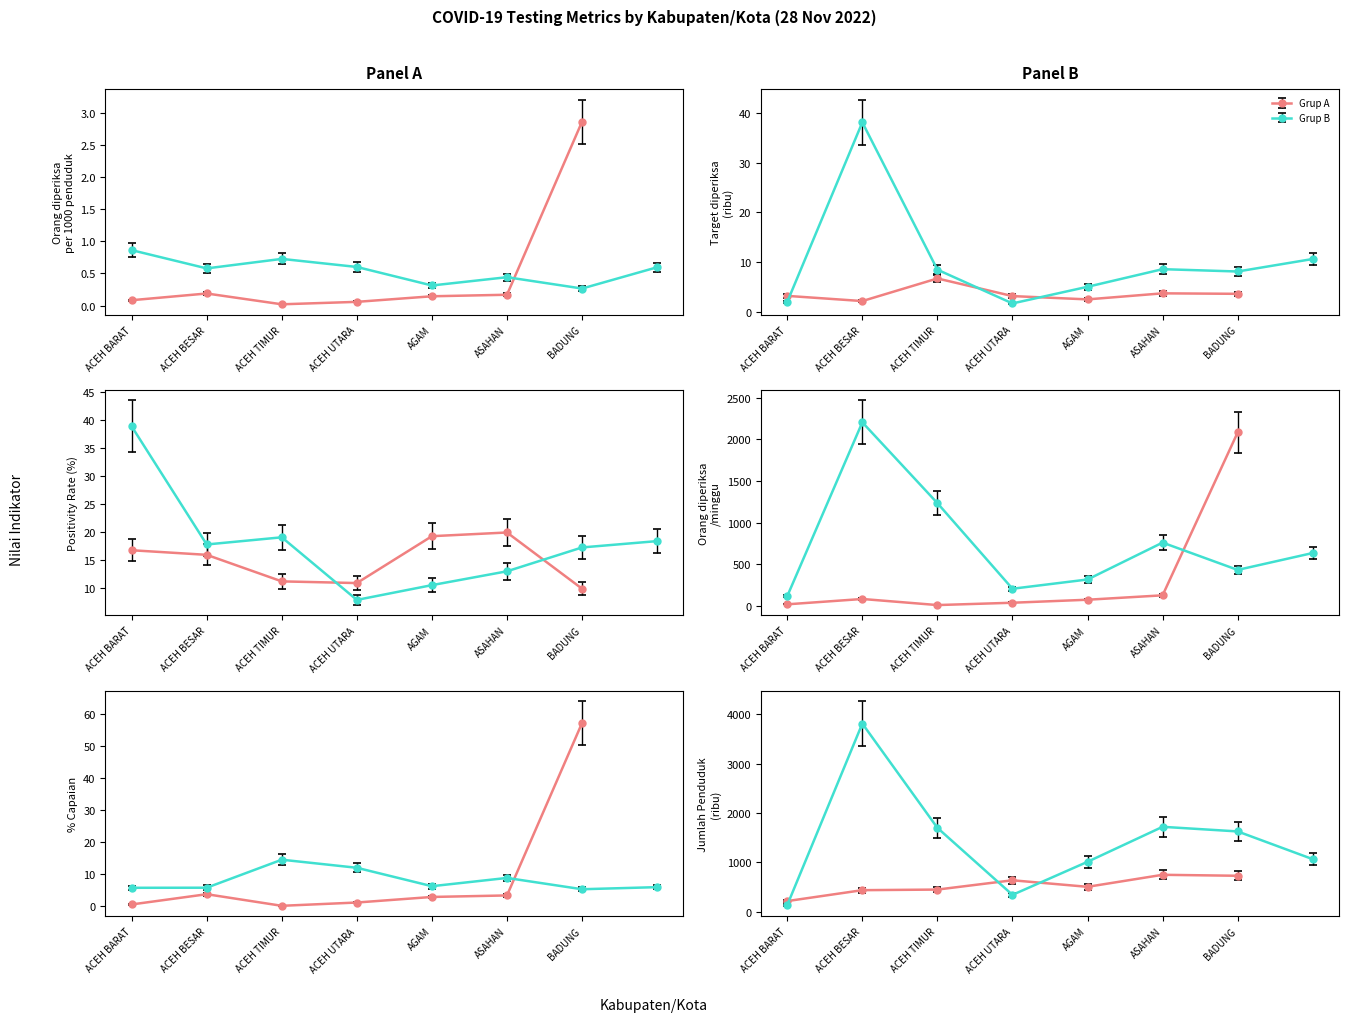

What is the average value of the Positivity Rate (%) 7 hari terakhir series?

16.4